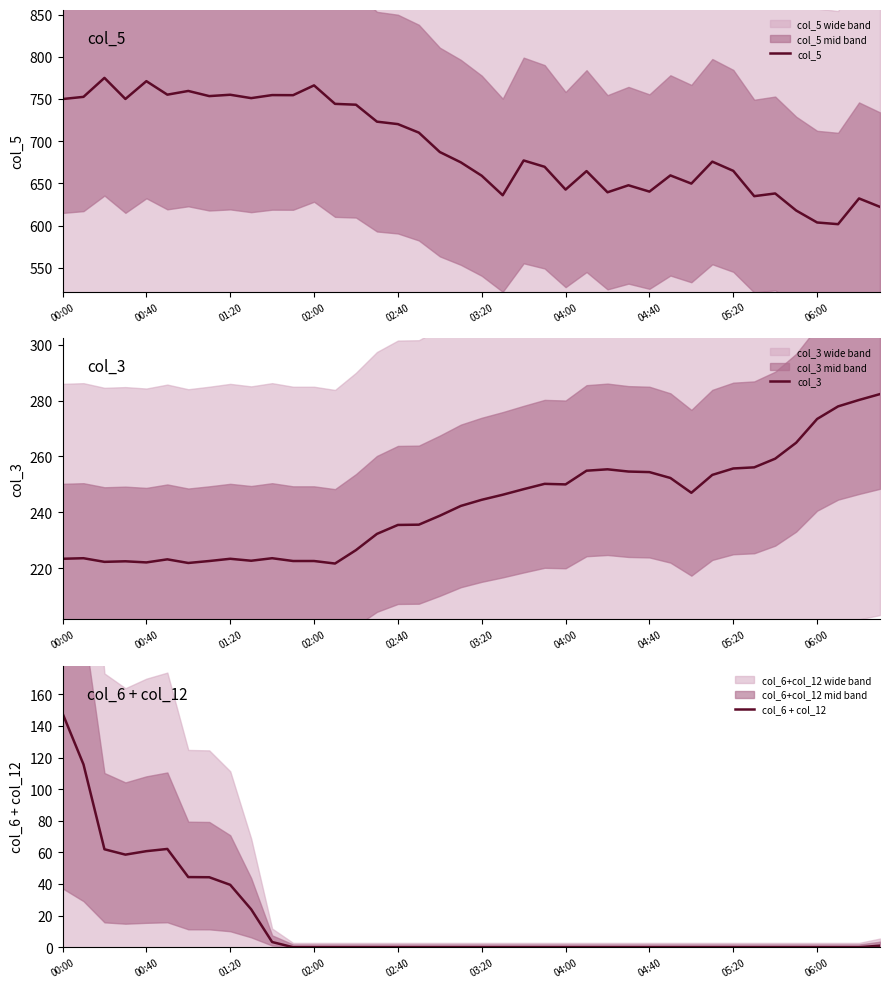

Which series has the largest total across all categories?

col_5